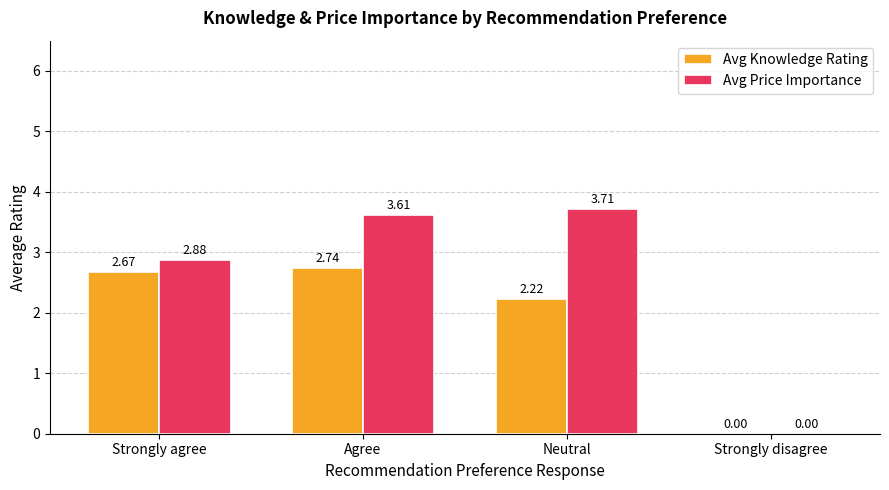

Which series has the widest spread of values?

Avg Price Importance